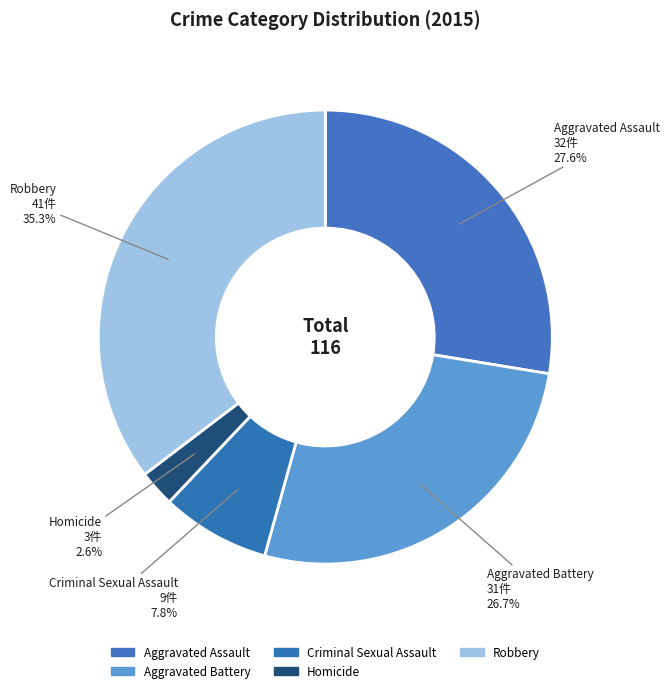

Is it true that Criminal Sexual Assault is 18% of the pie?

False